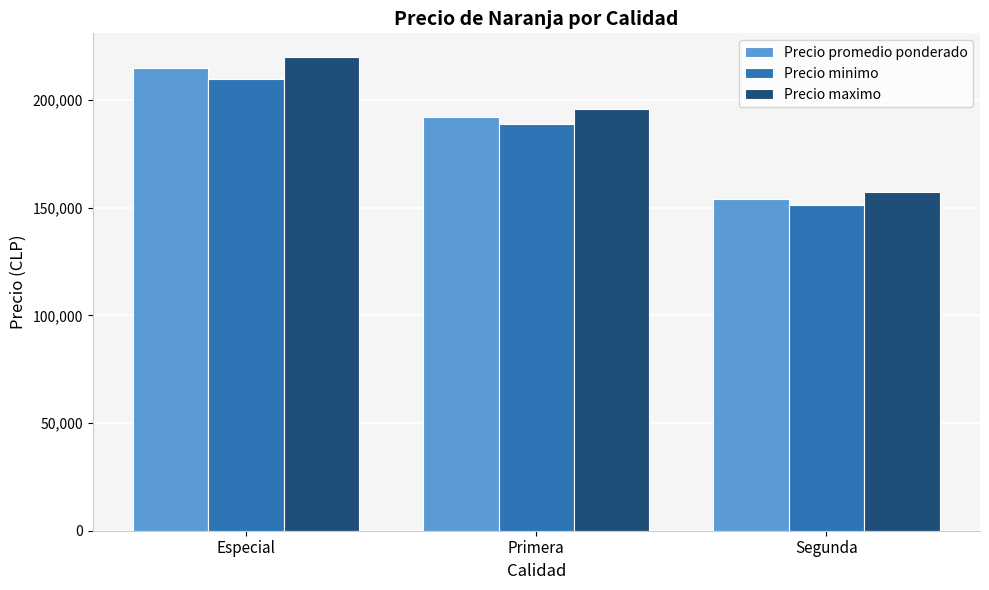

Which series changed the most between Primera and Segunda?

Precio maximo